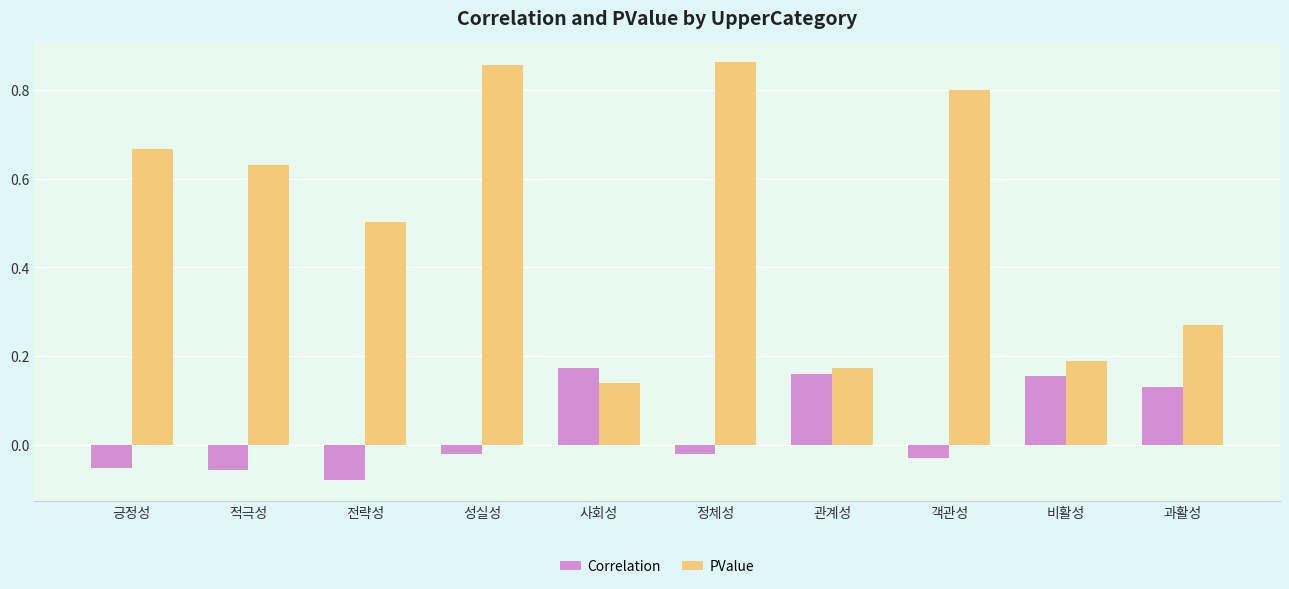

What is the sum of all PValue values?

5.1